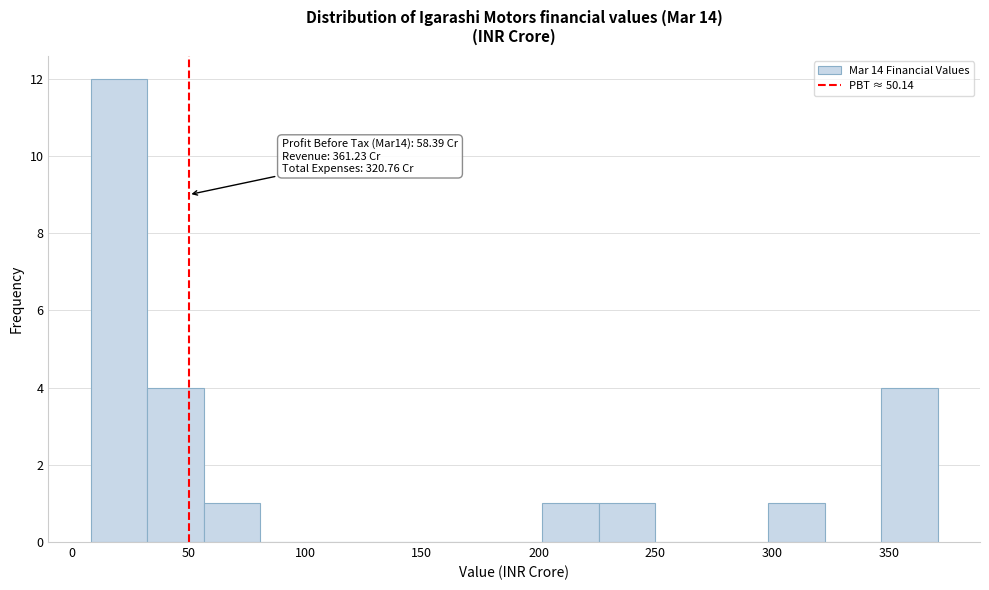

Over which range of the x-axis is the bar tallest?

10 to 30